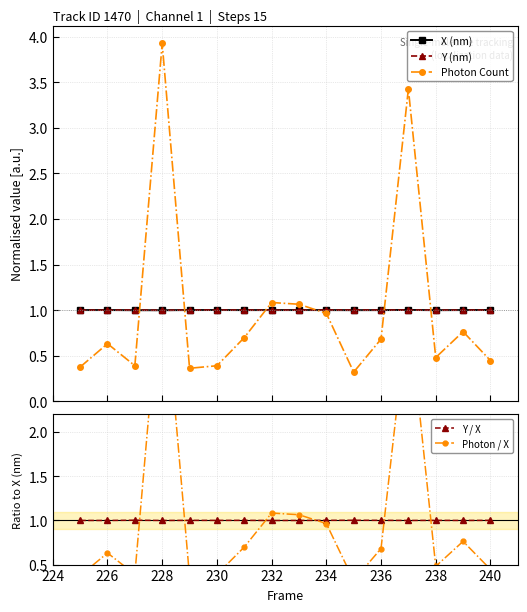

True or false: X (nm) and Photon Count intersect in this chart.

True